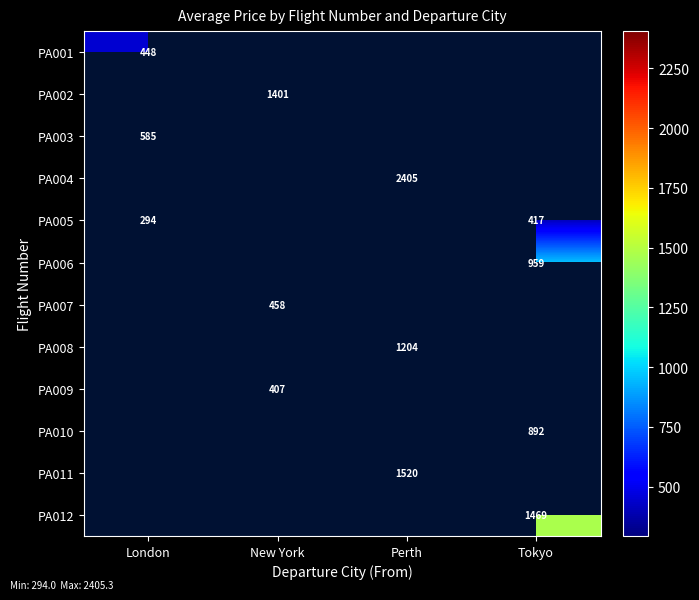

How many values in the PA008 series exceed 1203?

1